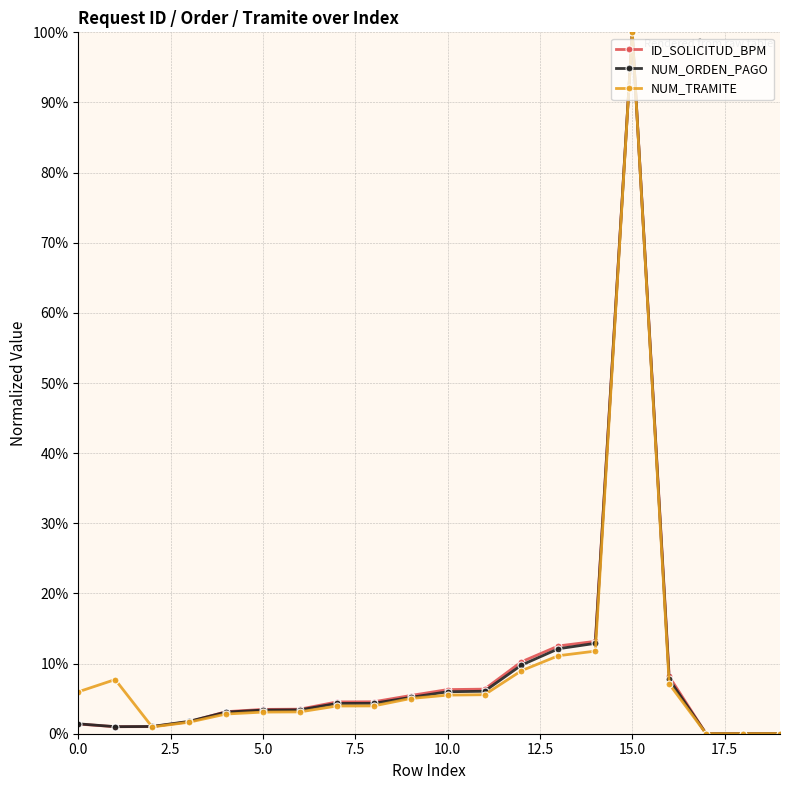

True or false: NUM_ORDEN_PAGO has more than 0 interior local peaks.

True